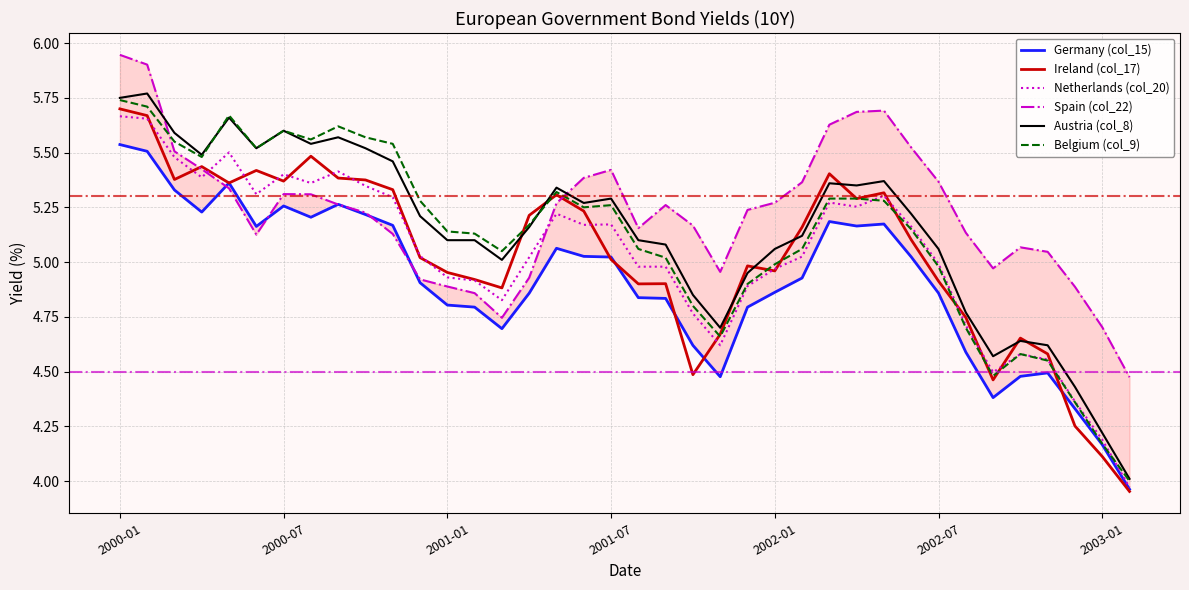

How many interior local valleys does the Spain (col_22) series have?

5